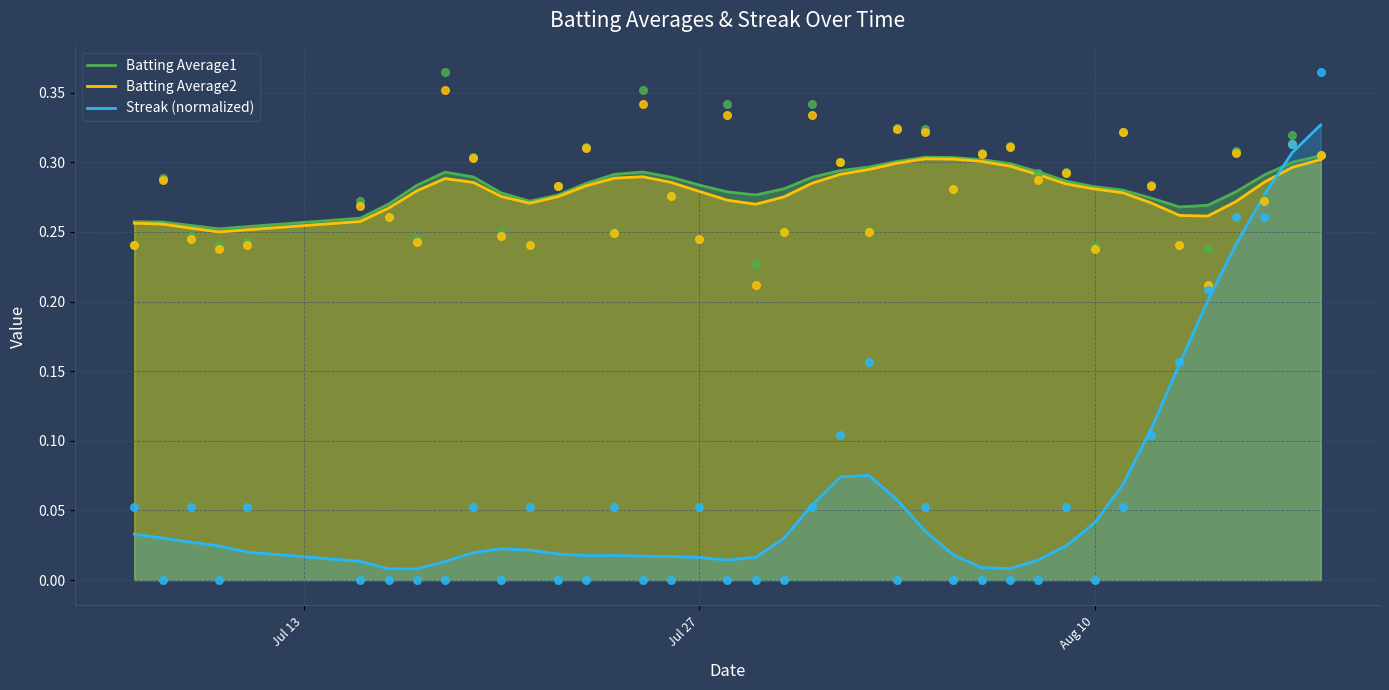

What are all the series names shown in the legend?

Batting Average1, Batting Average2, Streak (normalized)